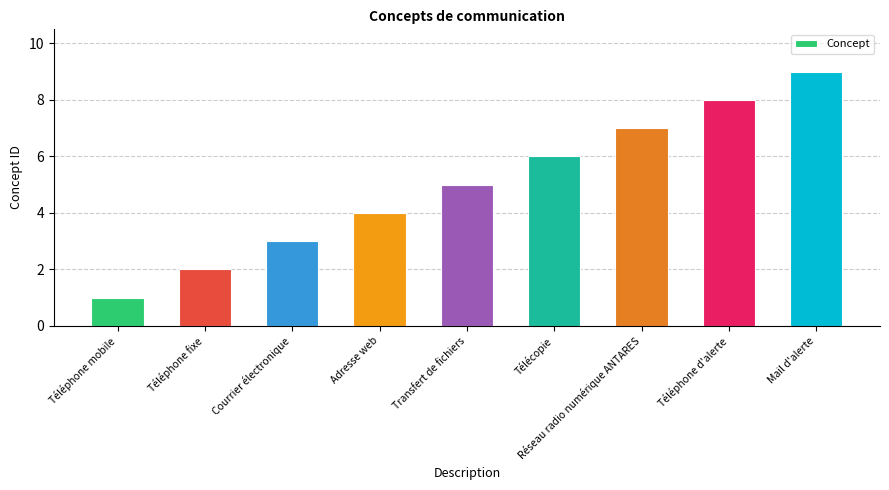

What is the change in value from Télécopie to Mail d'alerte?

+3